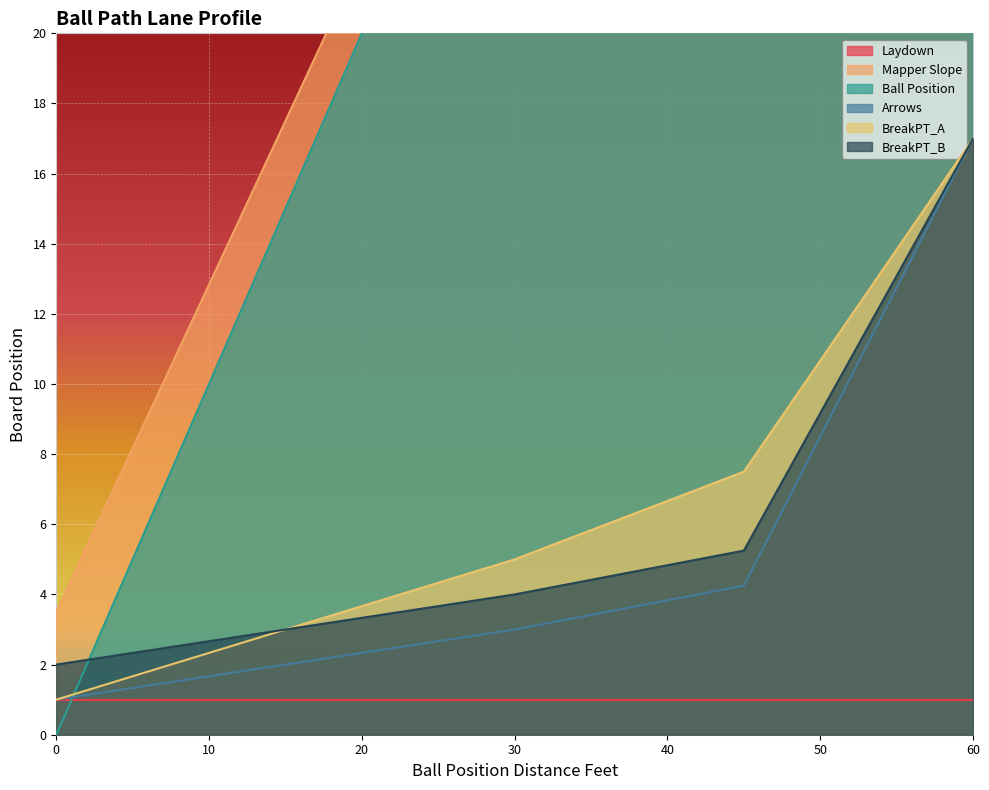

What is the maximum value shown in the chart?

60.0